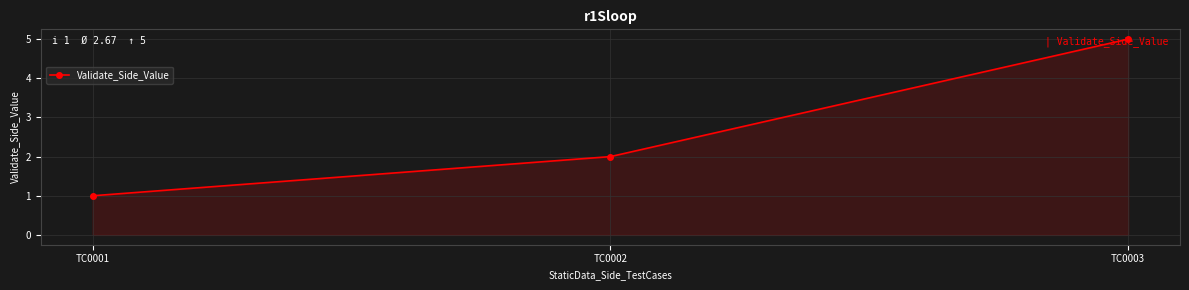

Where is the data nearest to the value 3?

TC0002